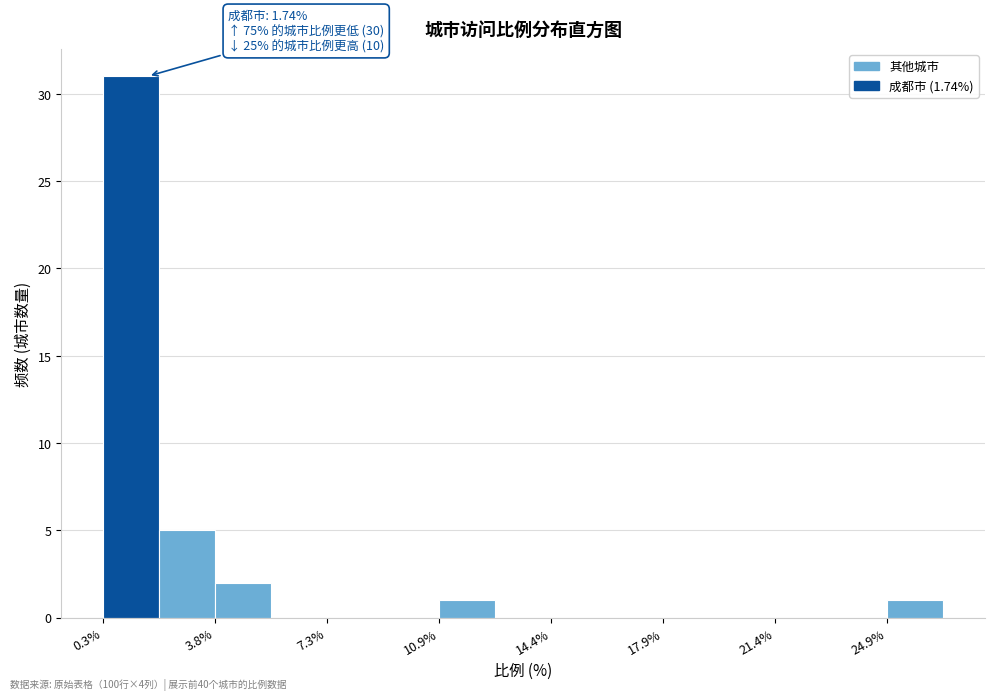

Read against the x-axis, roughly where is the centre of the tallest bar?

1.0